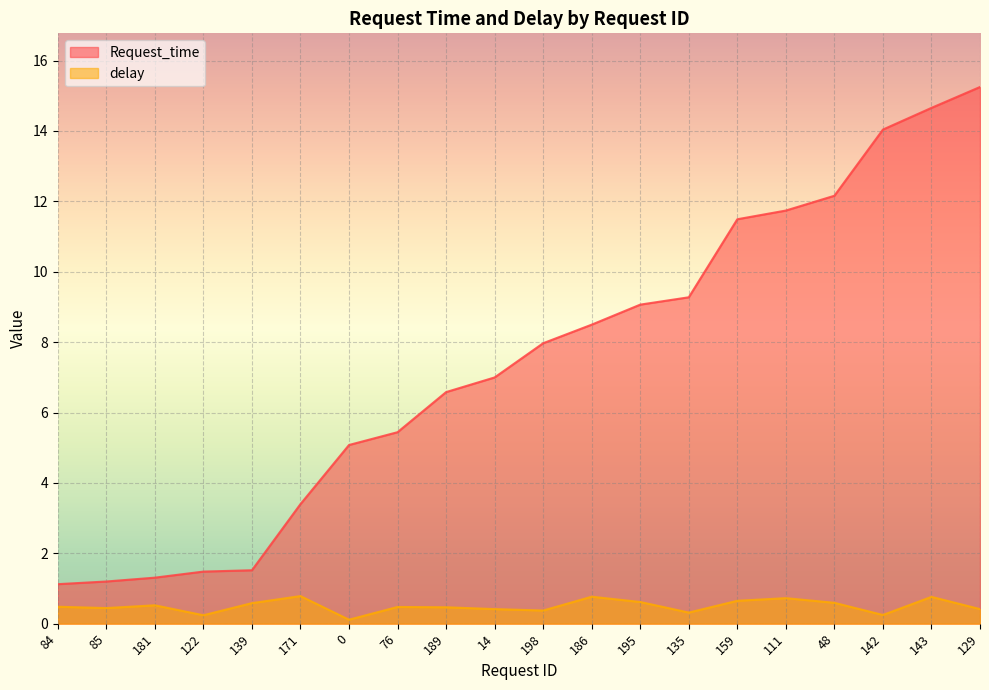

What is the difference between the maximum and second lowest values in the Request_time series?

14.1